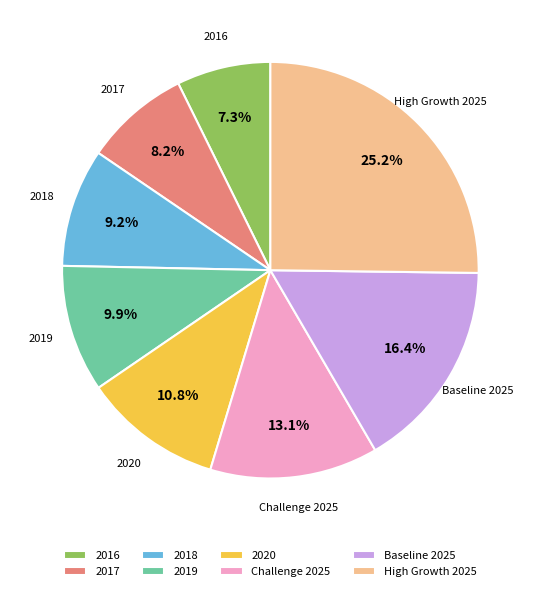

Combined, what portion of the pie is Baseline 2025 and 2019?

26.3%